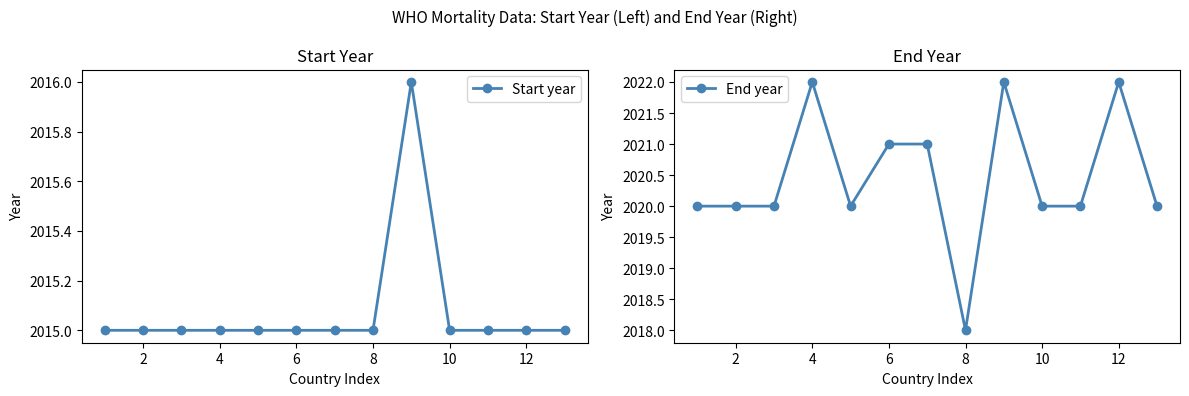

What is the approximate value of End year at 4?

2022